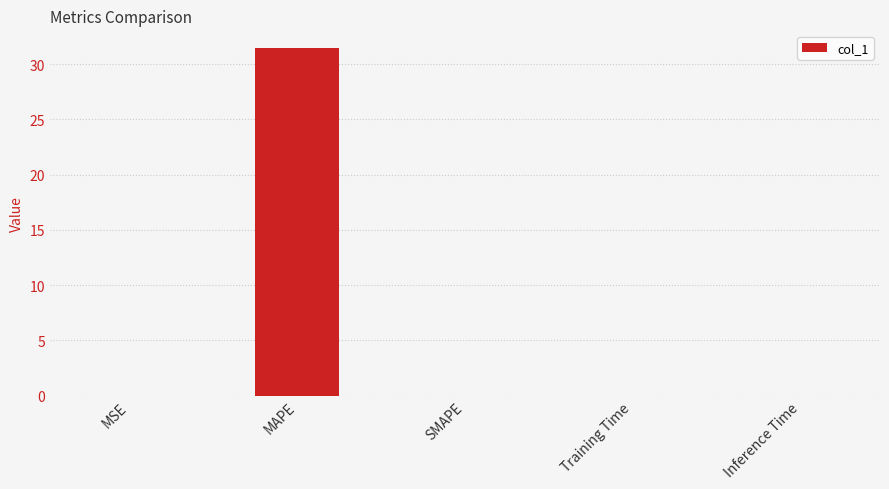

Does the chart contain stacked bars?

No